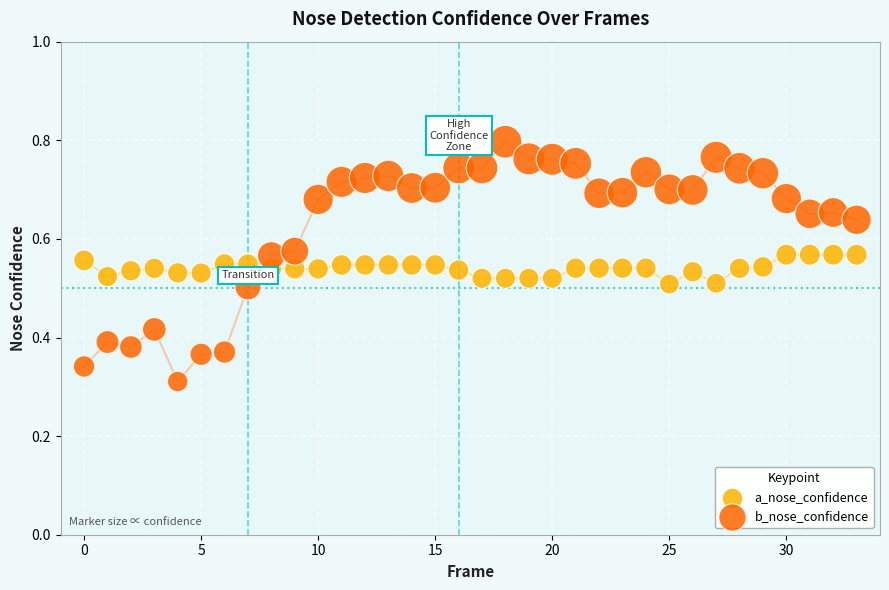

Which series contains the lowest Y value?

b_nose_confidence